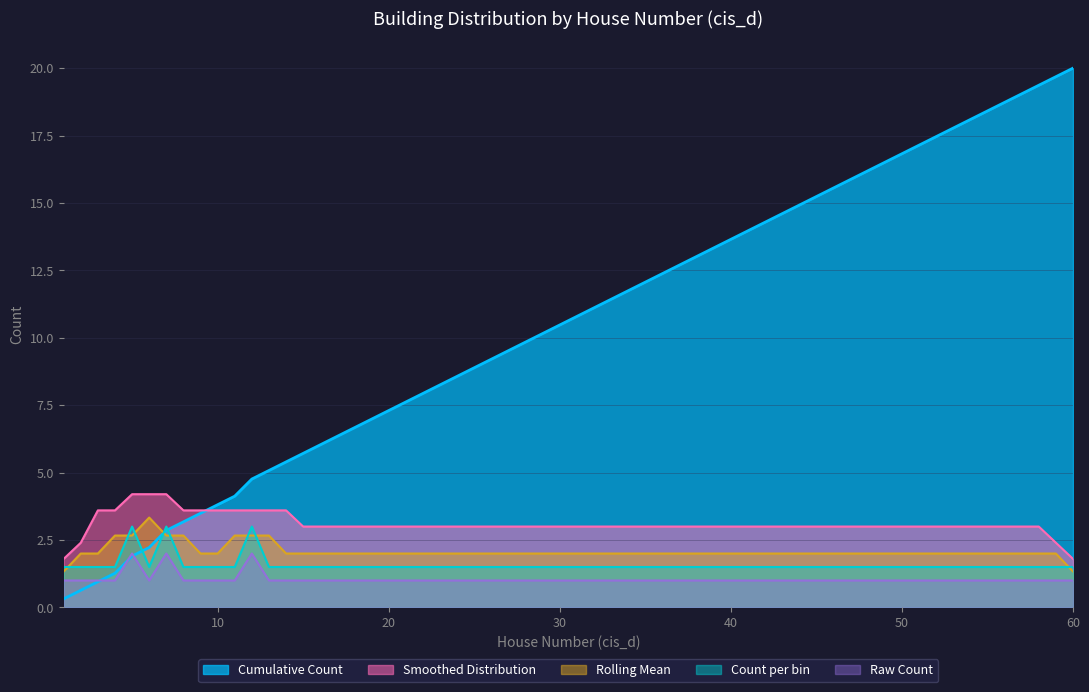

The Count per cis_d bin series shows 0 at 22. True or false?

False